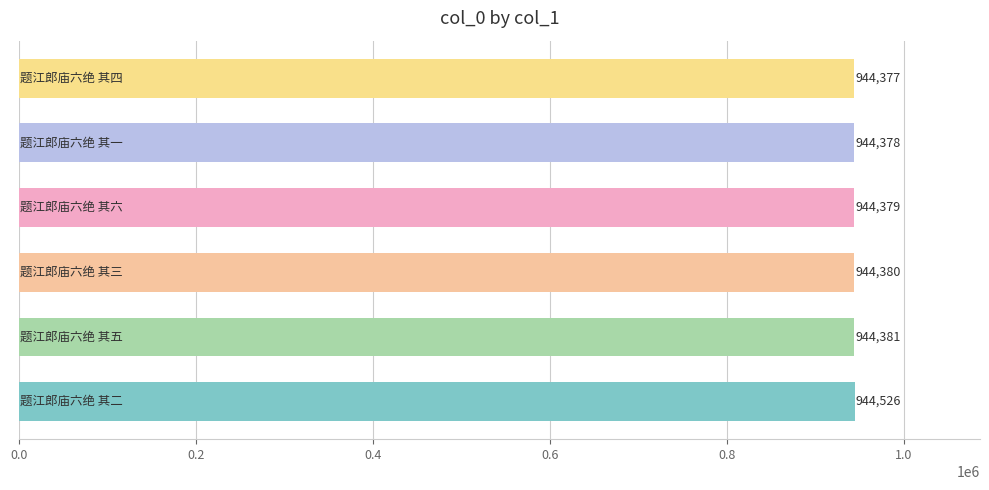

What is the difference between the maximum and minimum values?

149